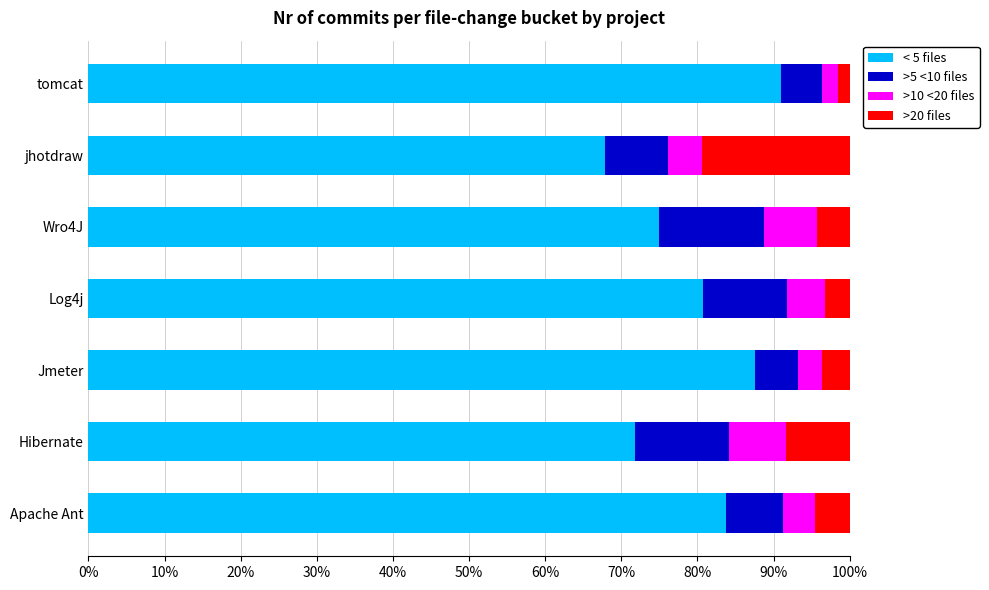

The < 5 files series shows 80.7 at Log4j. True or false?

True